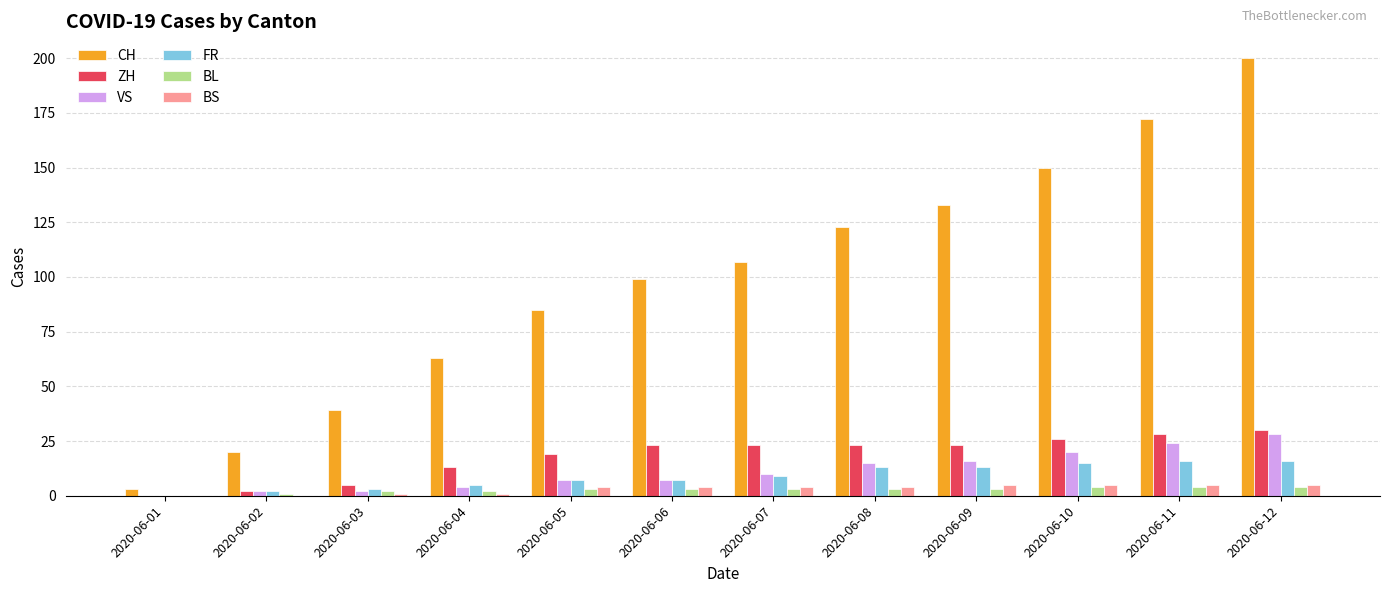

Is it true that VS equals 26 at 2020-06-08?

False